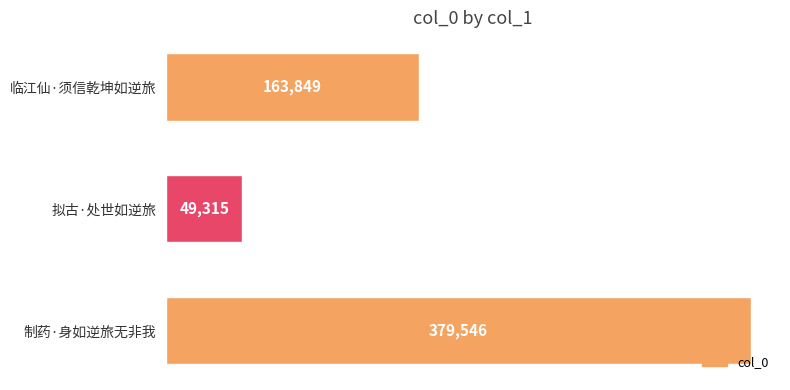

The value at 制药·身如逆旅无非我 is 98172. True or false?

False